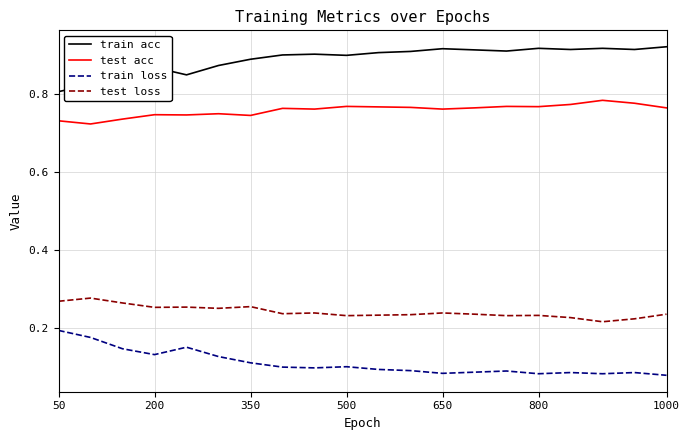

Which series has the largest total across all categories?

train acc